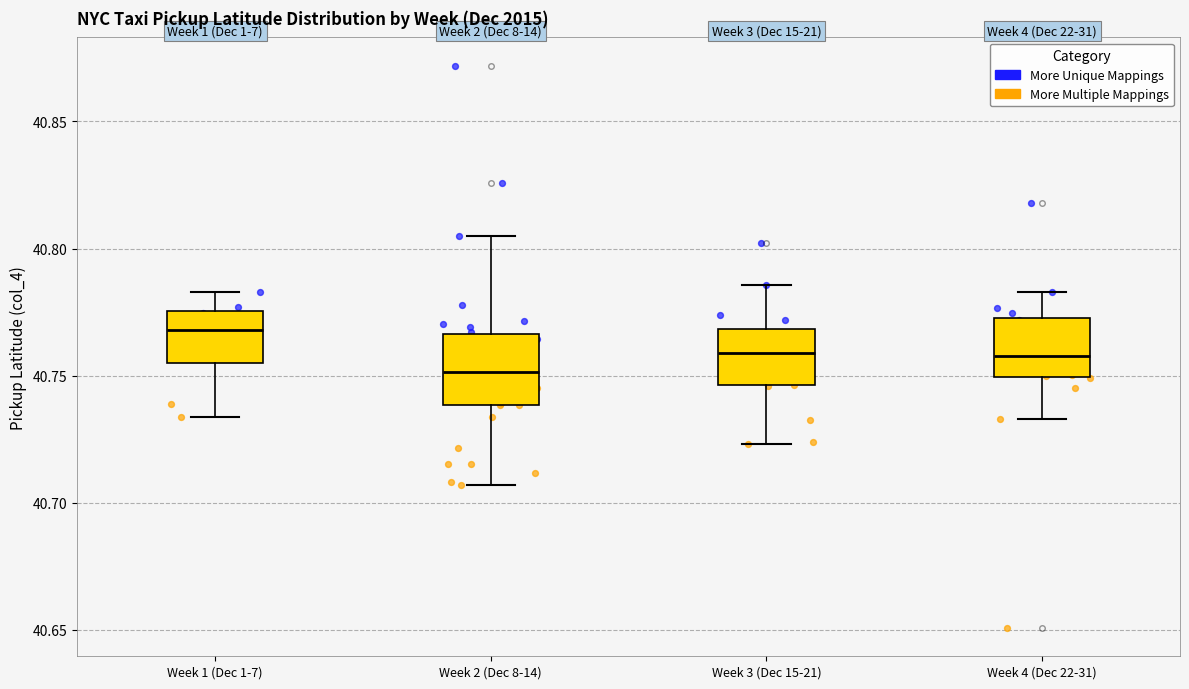

Reading left to right, transcribe this box plot: for each box, give where its median line is, the range the box spans, and where its two whiskers end, as read against the y-axis. The values are not printed on the chart, so give them approximately, as read against the axis.

Week 1 (Dec 1-7): median 40.770, box 40.755 to 40.775, whiskers 40.735 to 40.785
Week 2 (Dec 8-14): median 40.750, box 40.740 to 40.765, whiskers 40.705 to 40.805
Week 3 (Dec 15-21): median 40.760, box 40.745 to 40.770, whiskers 40.725 to 40.785
Week 4 (Dec 22-31): median 40.760, box 40.750 to 40.775, whiskers 40.735 to 40.785